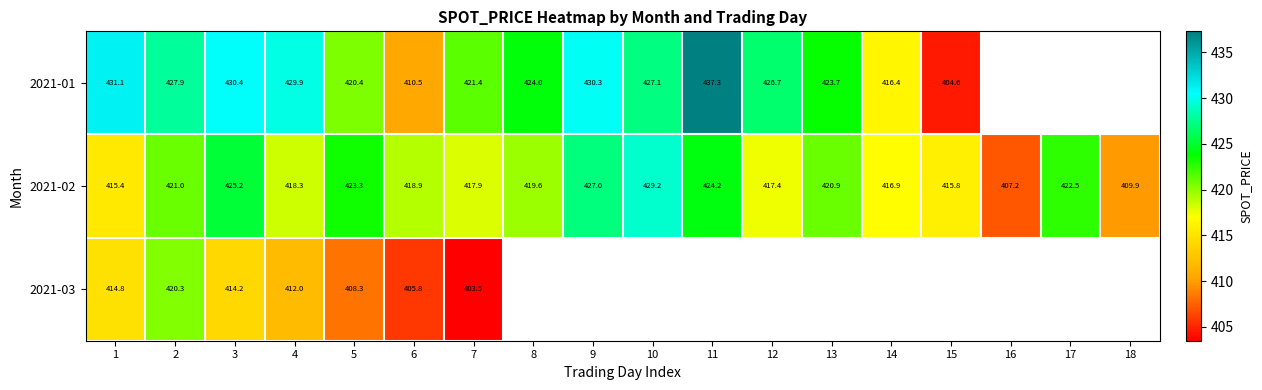

True or false: 2021-01 has a value of 421.4 at 7.

True